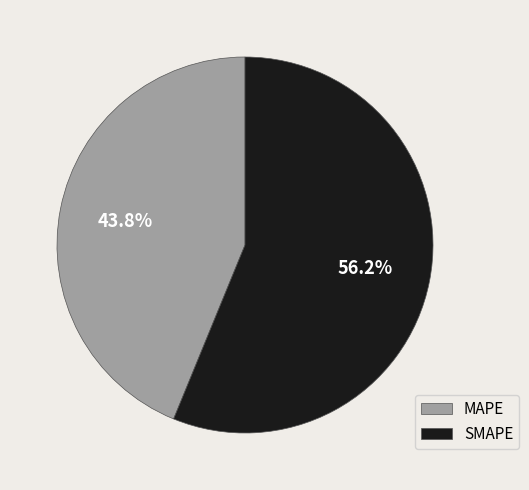

What is the majority slice?

SMAPE